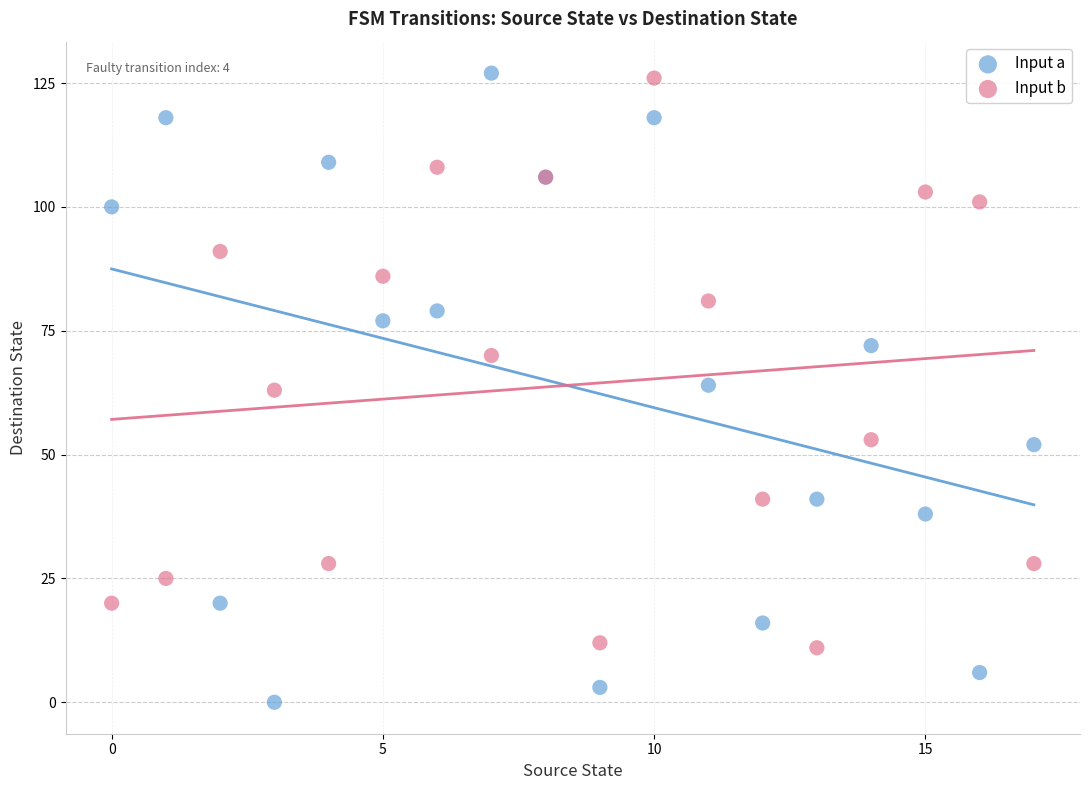

In the Input b series, what Y value is closest to 68?

70